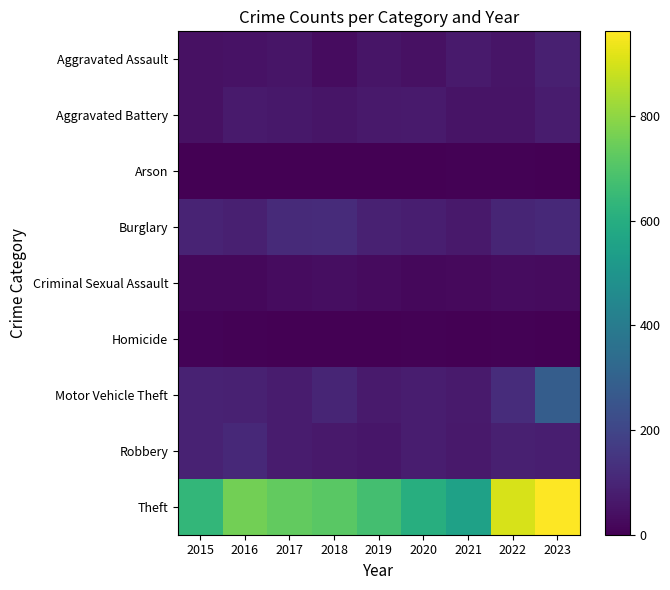

Which series has the largest range (max minus min)?

Theft